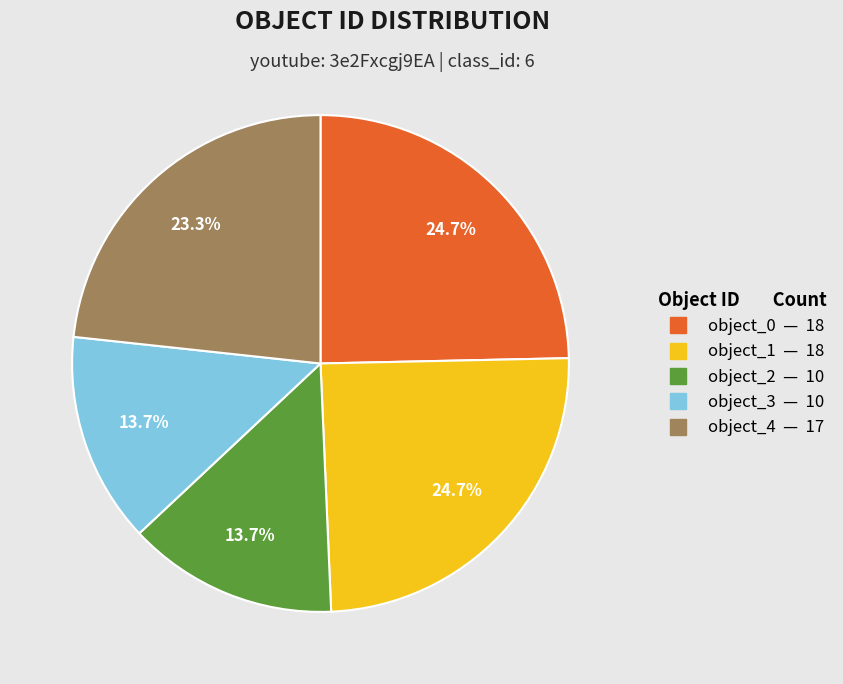

What percentage is the object_2 slice, to the nearest percent?

14%